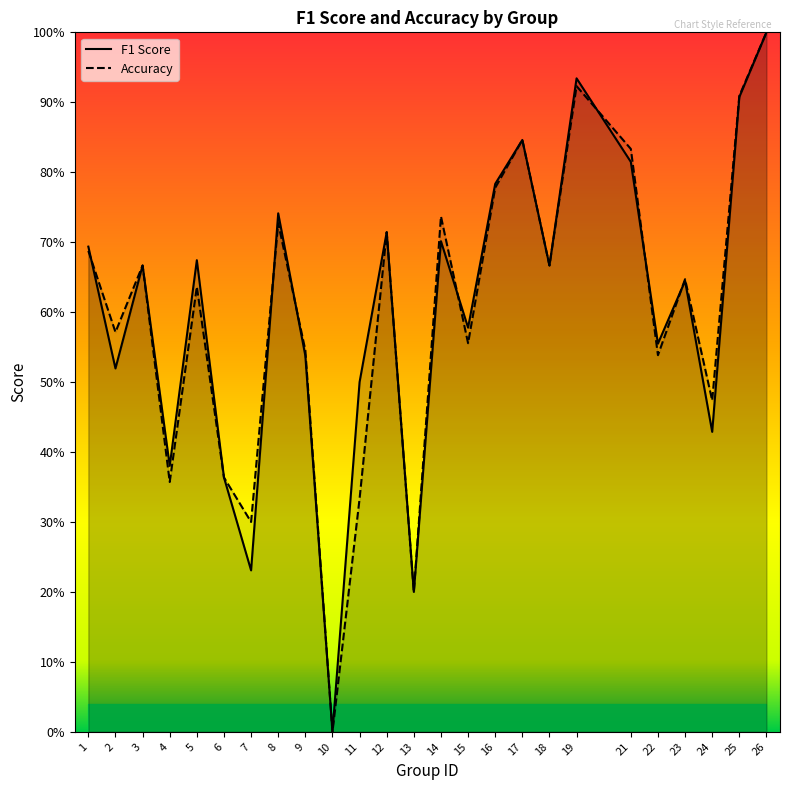

Reading right to left, extract all data points from this chart.

f1: 26=1.0	25=0.9	24=0.4	23=0.6	22=0.6	21=0.8	19=0.9	18=0.7	17=0.8	16=0.8	15=0.6	14=0.7	13=0.2	12=0.7	11=0.5	10=0.0	9=0.5	8=0.7	7=0.2	6=0.4	5=0.7	4=0.4	3=0.7	2=0.5	1=0.7
accuracy: 26=1.0	25=0.9	24=0.5	23=0.6	22=0.5	21=0.8	19=0.9	18=0.7	17=0.8	16=0.8	15=0.6	14=0.7	13=0.2	12=0.7	11=0.3	10=0.0	9=0.5	8=0.7	7=0.3	6=0.4	5=0.6	4=0.4	3=0.7	2=0.6	1=0.7